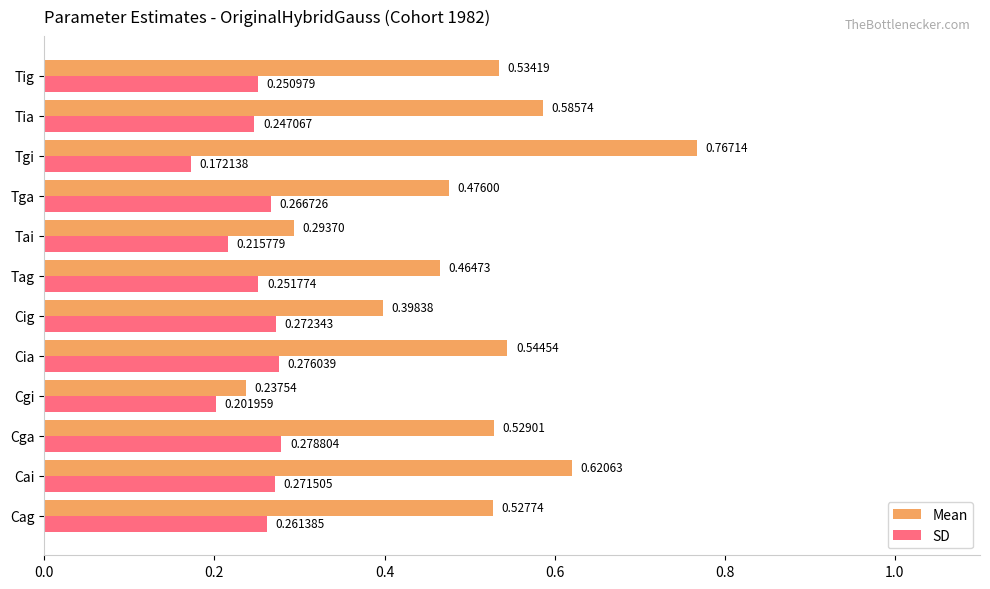

At Tig, list the series in order from largest to smallest.

Mean, SD